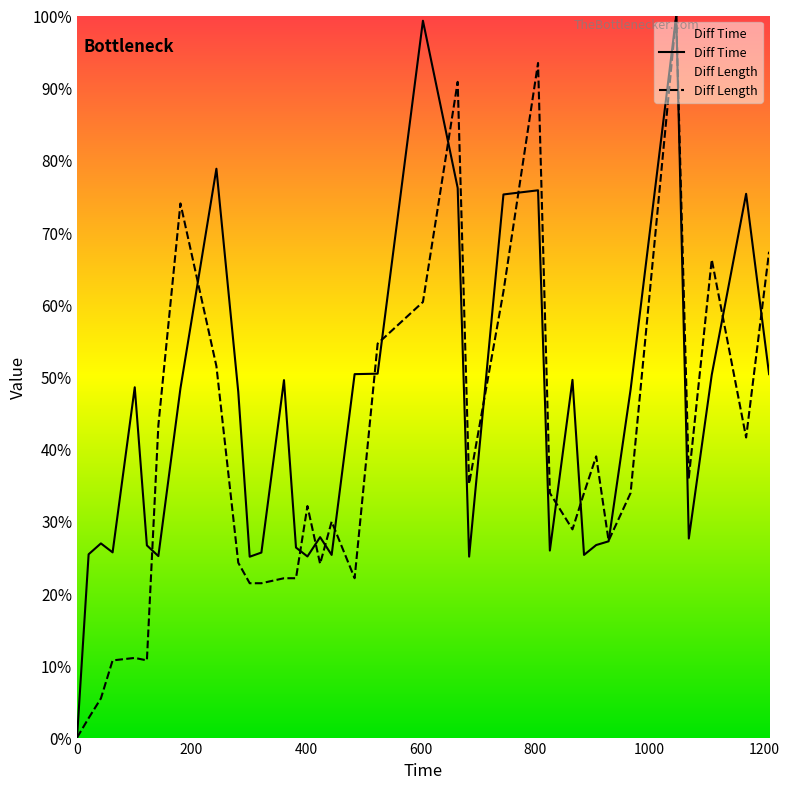

At which category is the sum across all series the highest?

1046.74